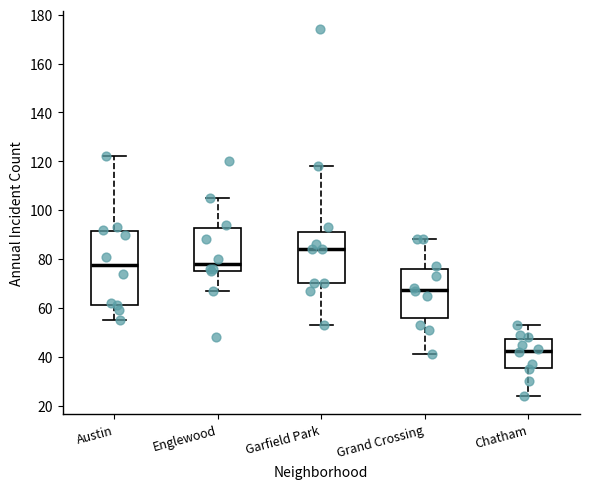

Reading left to right, transcribe this box plot: for each box, give where its median line is, the range the box spans, and where its two whiskers end, as read against the y-axis. The values are not printed on the chart, so give them approximately, as read against the axis.

Austin: median 78, box 62 to 92, whiskers 56 to 122
Englewood: median 78, box 76 to 92, whiskers 68 to 106
Garfield Park: median 84, box 70 to 92, whiskers 54 to 118
Grand Crossing: median 68, box 56 to 76, whiskers 42 to 88
Chatham: median 42, box 36 to 48, whiskers 24 to 54